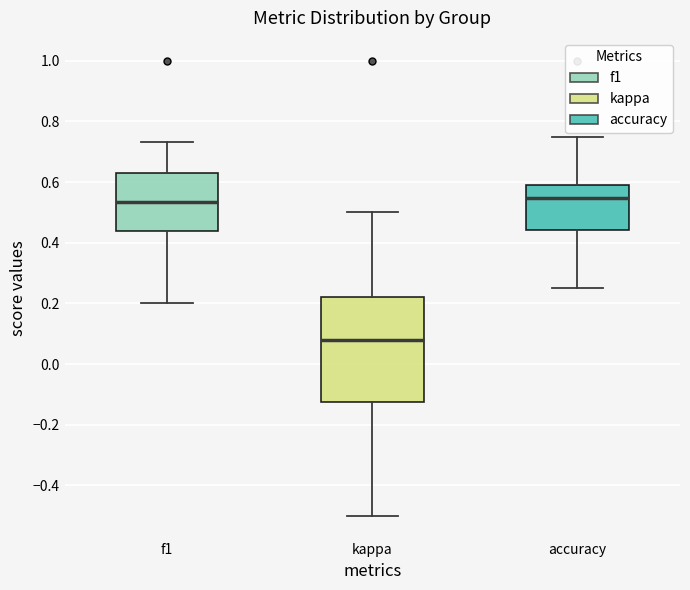

Reading left to right, transcribe this box plot: for each box, give where its median line is, the range the box spans, and where its two whiskers end, as read against the y-axis. The values are not printed on the chart, so give them approximately, as read against the axis.

f1: median 0.54, box 0.44 to 0.64, whiskers 0.20 to 0.74
kappa: median 0.08, box -0.12 to 0.22, whiskers -0.50 to 0.50
accuracy: median 0.54, box 0.44 to 0.60, whiskers 0.26 to 0.76